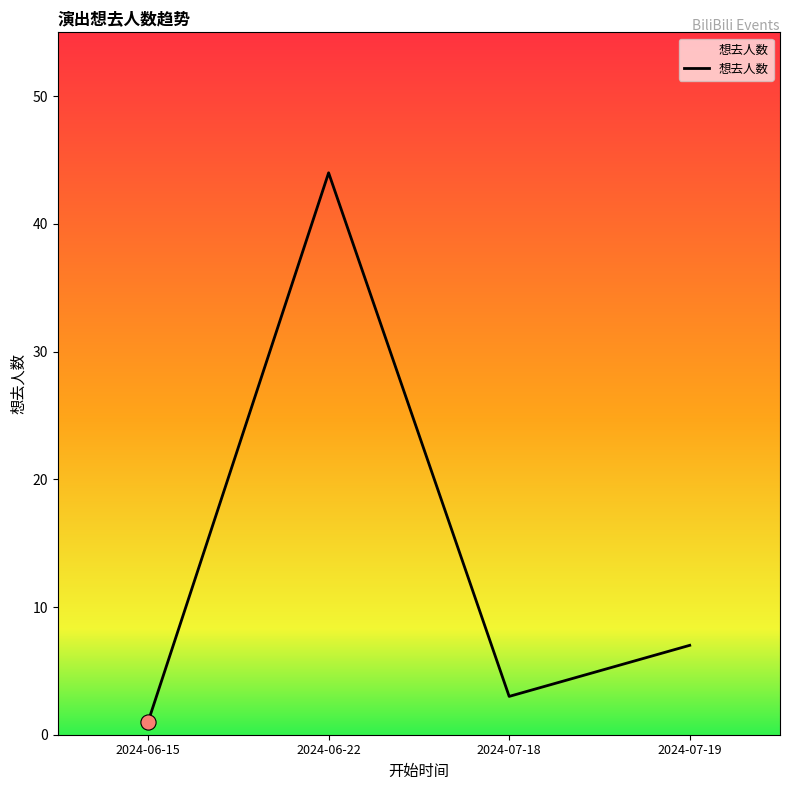

Approximately how many times larger is the value at 2024-06-15 compared to 2024-07-19?

0.1